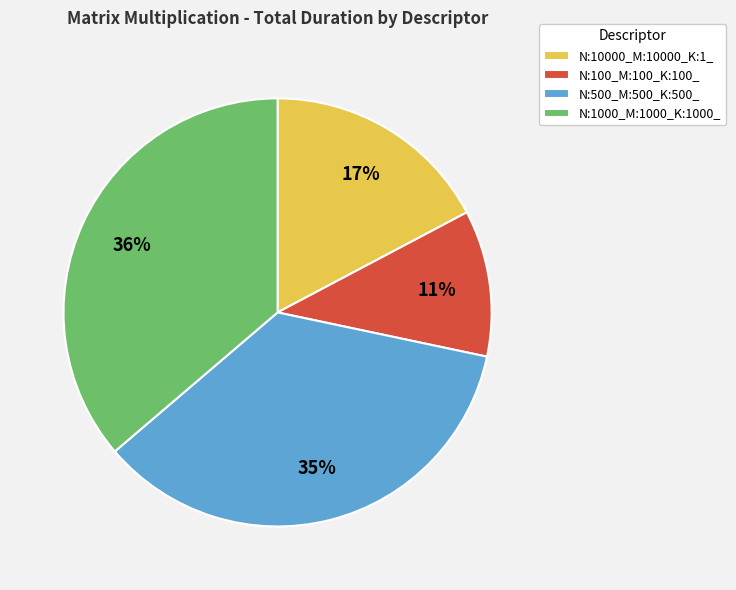

Combined, do N:100_M:100_K:100_ and N:10000_M:10000_K:1_ account for over 50%?

No